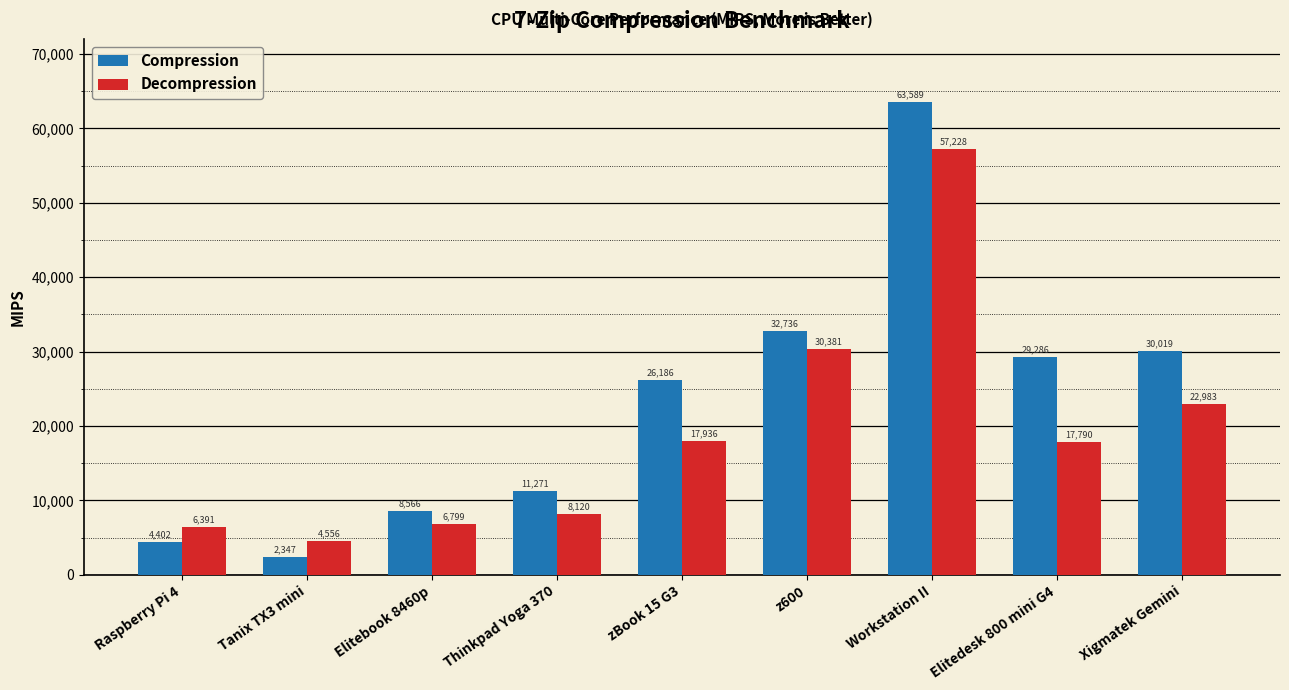

Which series changed the most between Elitebook 8460p and z600?

Compression